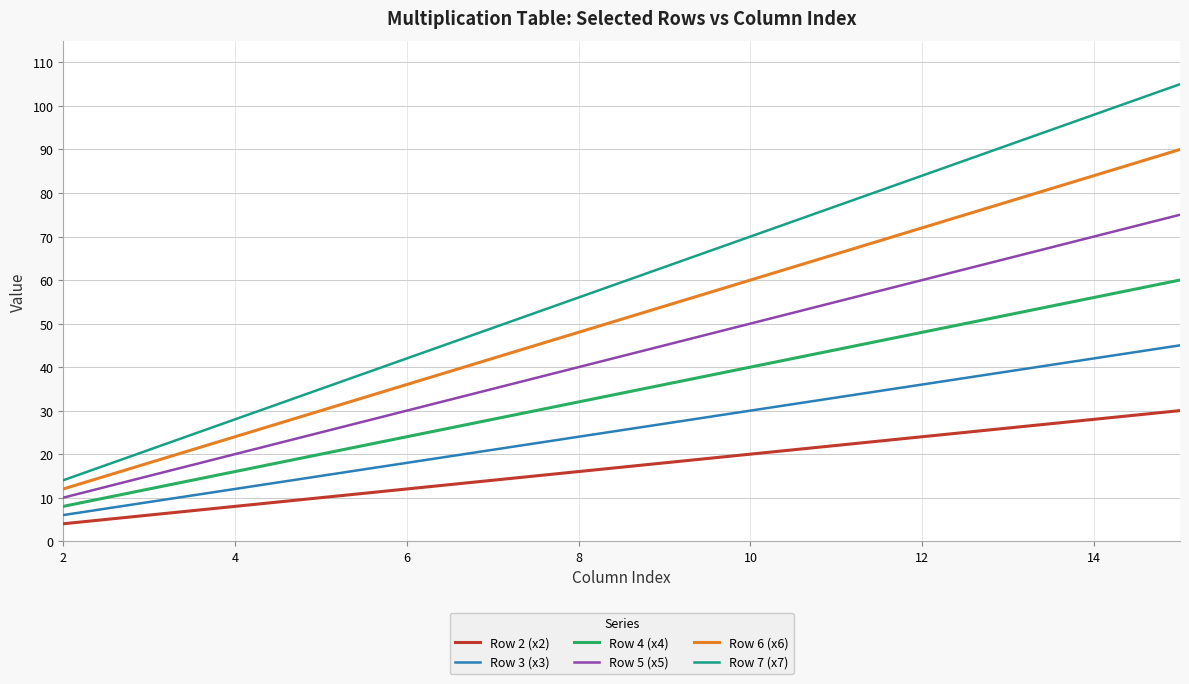

What is the maximum value shown in the chart?

105